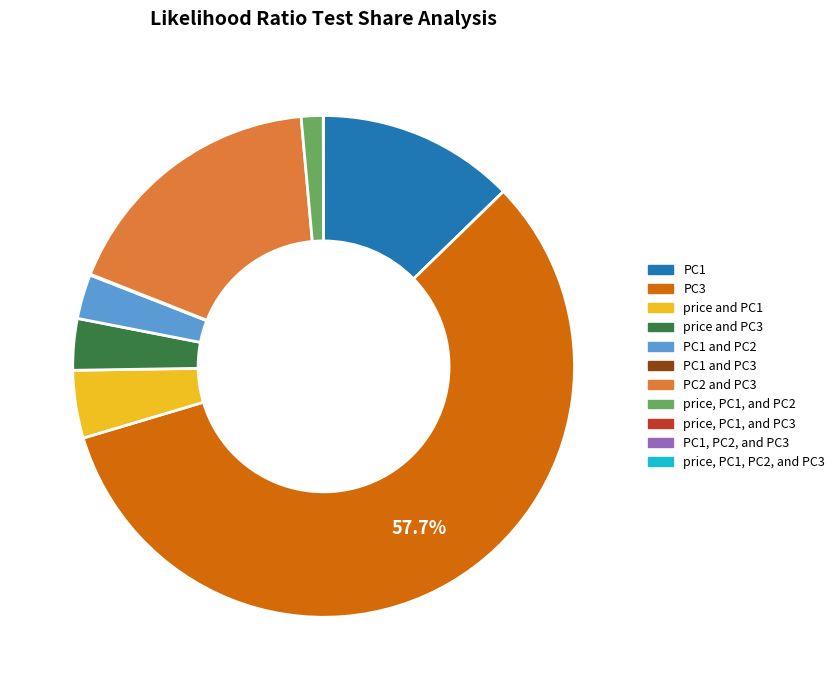

What is the largest slice in the pie chart?

PC3